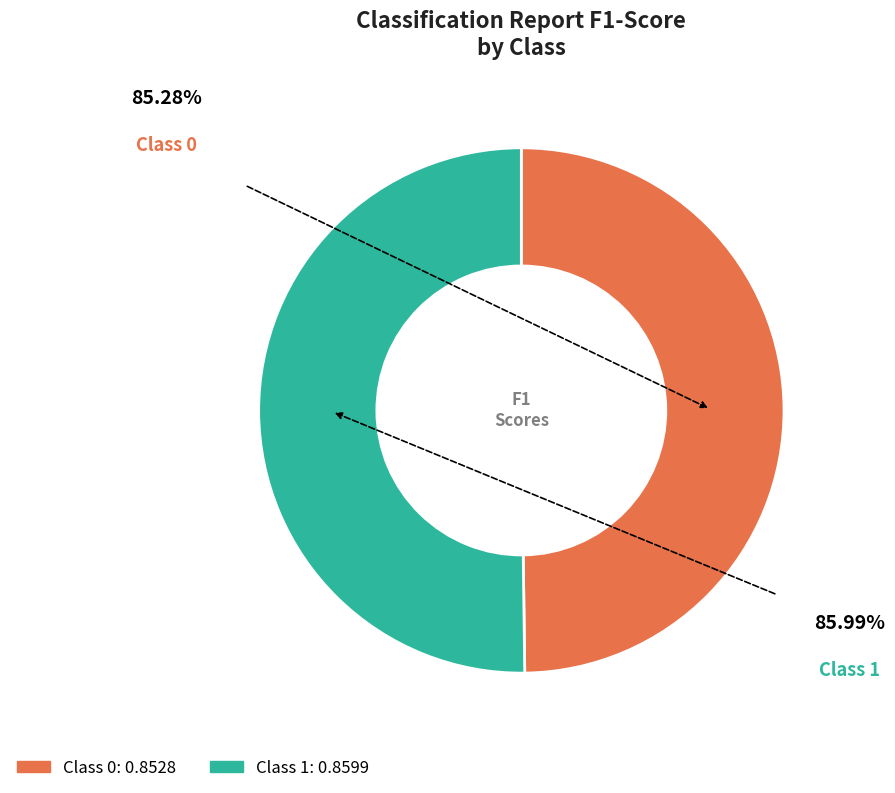

Rank the categories by value from lowest to highest.

0, 1